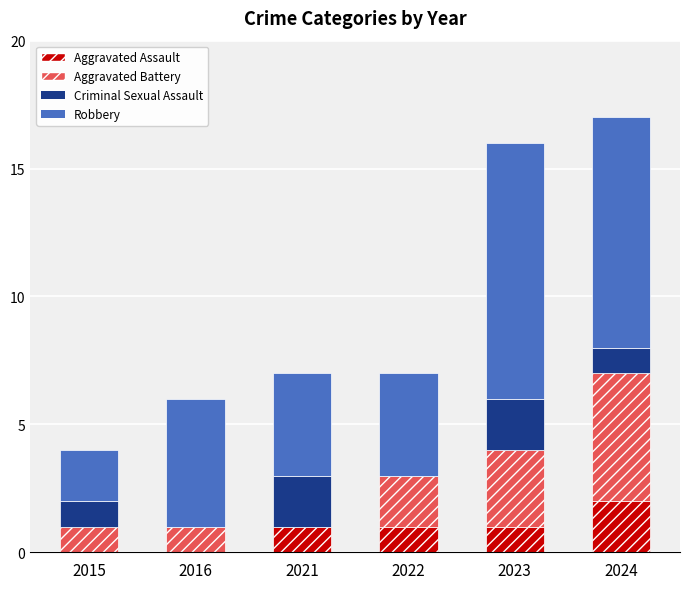

Which category has the highest value in the Aggravated Assault series?

2024